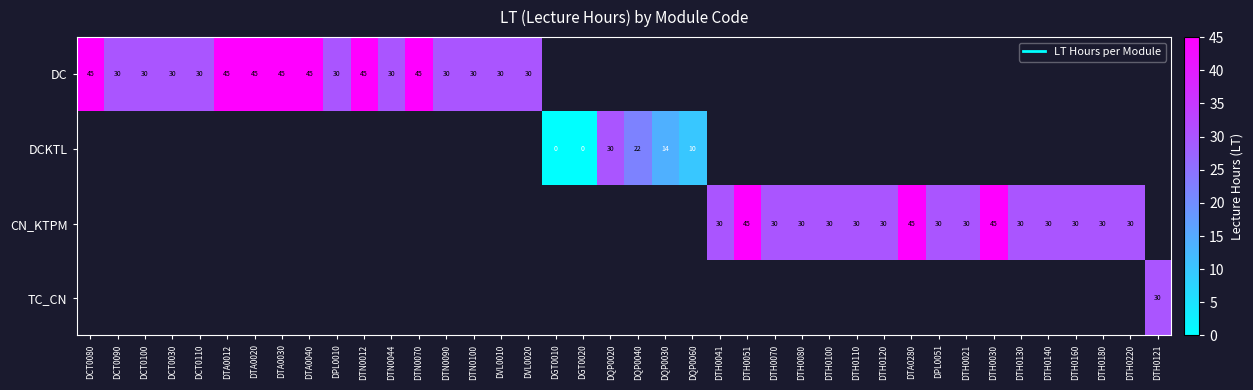

What is the maximum value shown in the chart?

45.0